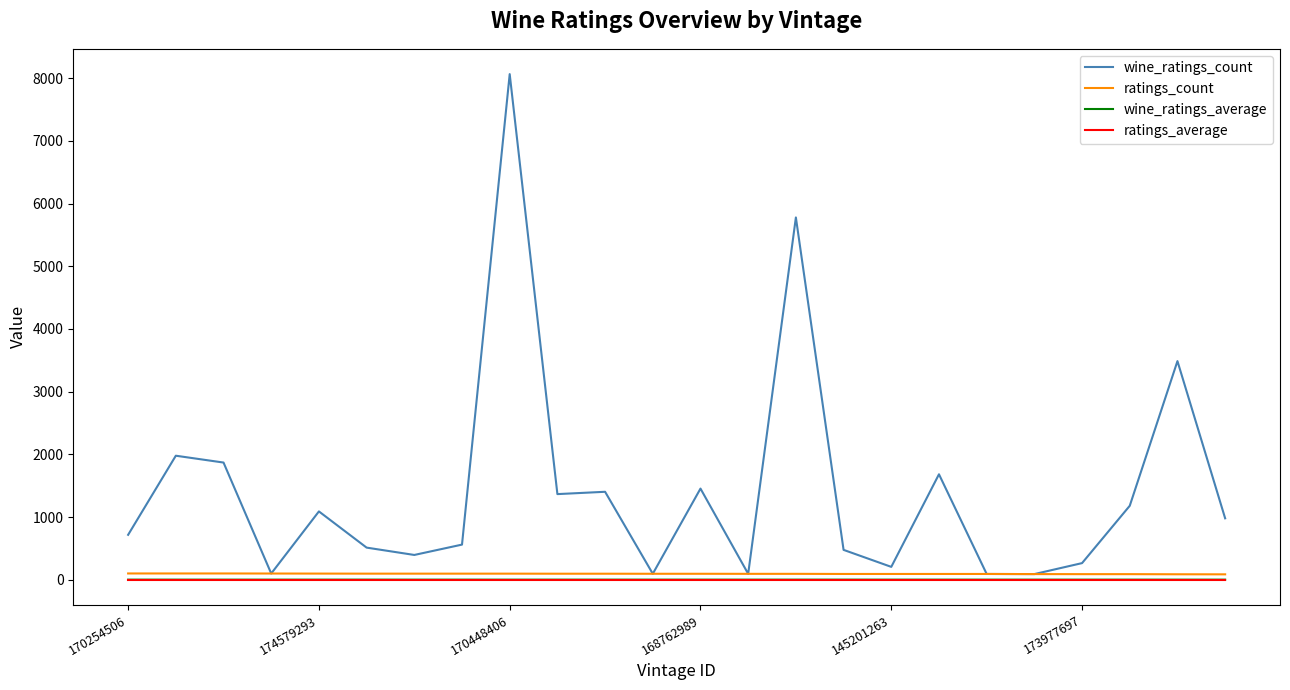

Which series has the widest spread of values?

wine_ratings_count